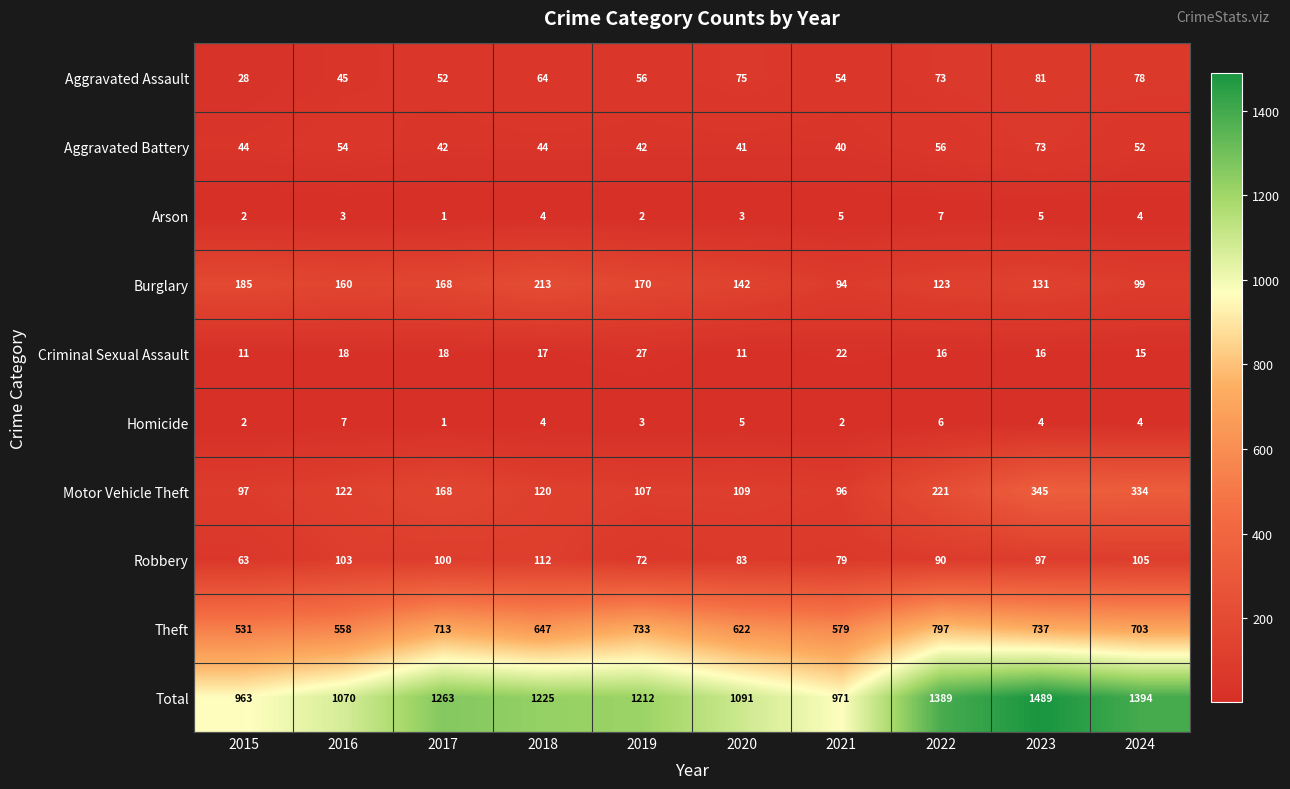

Rank the categories by Total value from lowest to highest.

2015, 2021, 2016, 2020, 2019, 2018, 2017, 2022, 2024, 2023